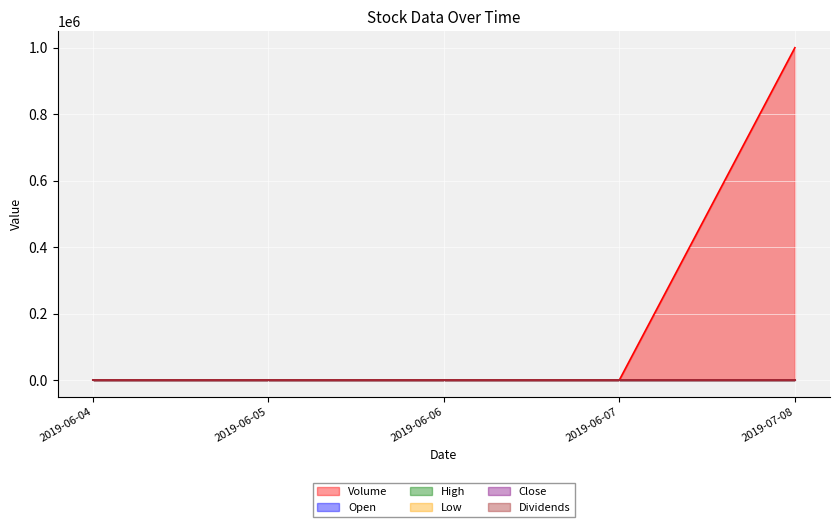

What is the greatest value displayed?

1000000.0